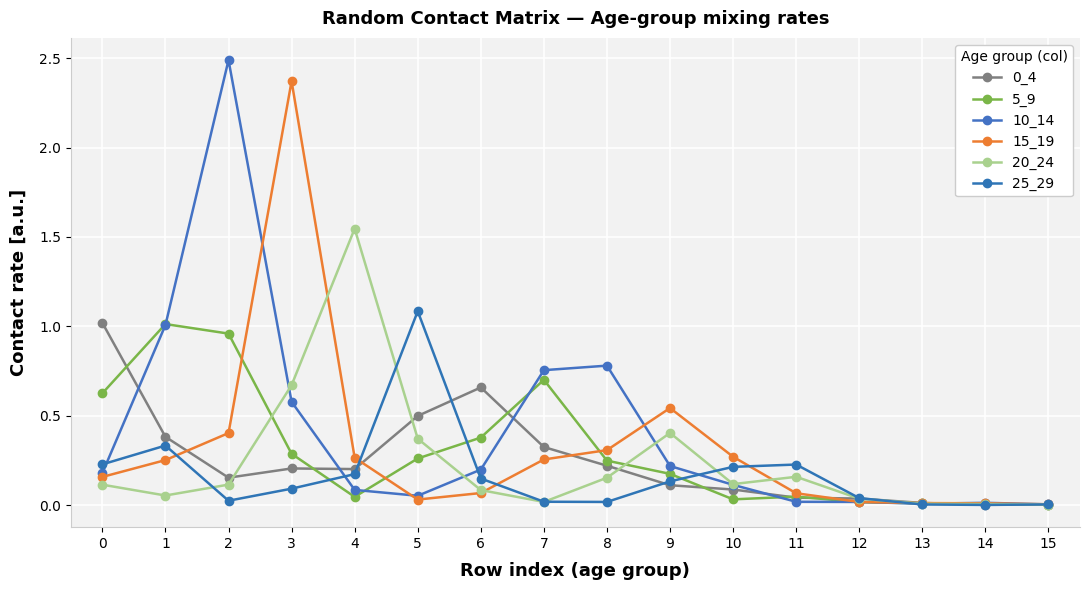

Reading right to left, what are all the values shown in this chart?

0_4: 0.0	0.0	0.0	0.0	0.0	0.1	0.1	0.2	0.3	0.7	0.5	0.2	0.2	0.2	0.4	1.0
5_9: 0.0	0.0	0.0	0.0	0.0	0.0	0.2	0.2	0.7	0.4	0.3	0.0	0.3	1.0	1.0	0.6
10_14: 0.0	0.0	0.0	0.0	0.0	0.1	0.2	0.8	0.8	0.2	0.1	0.1	0.6	2.5	1.0	0.2
15_19: 0.0	0.0	0.0	0.0	0.1	0.3	0.5	0.3	0.3	0.1	0.0	0.3	2.4	0.4	0.3	0.2
20_24: 0.0	0.0	0.0	0.0	0.2	0.1	0.4	0.2	0.0	0.1	0.4	1.5	0.7	0.1	0.1	0.1
25_29: 0.0	0.0	0.0	0.0	0.2	0.2	0.1	0.0	0.0	0.1	1.1	0.2	0.1	0.0	0.3	0.2